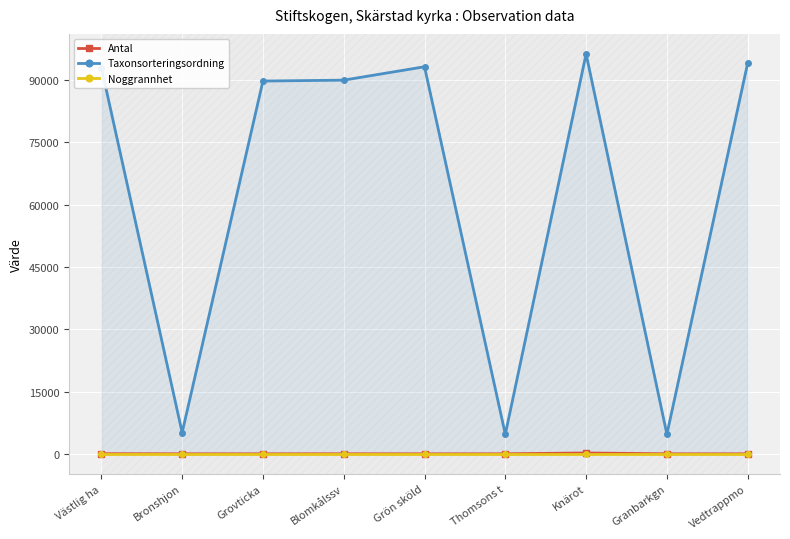

Count the number of categories in the chart.

9